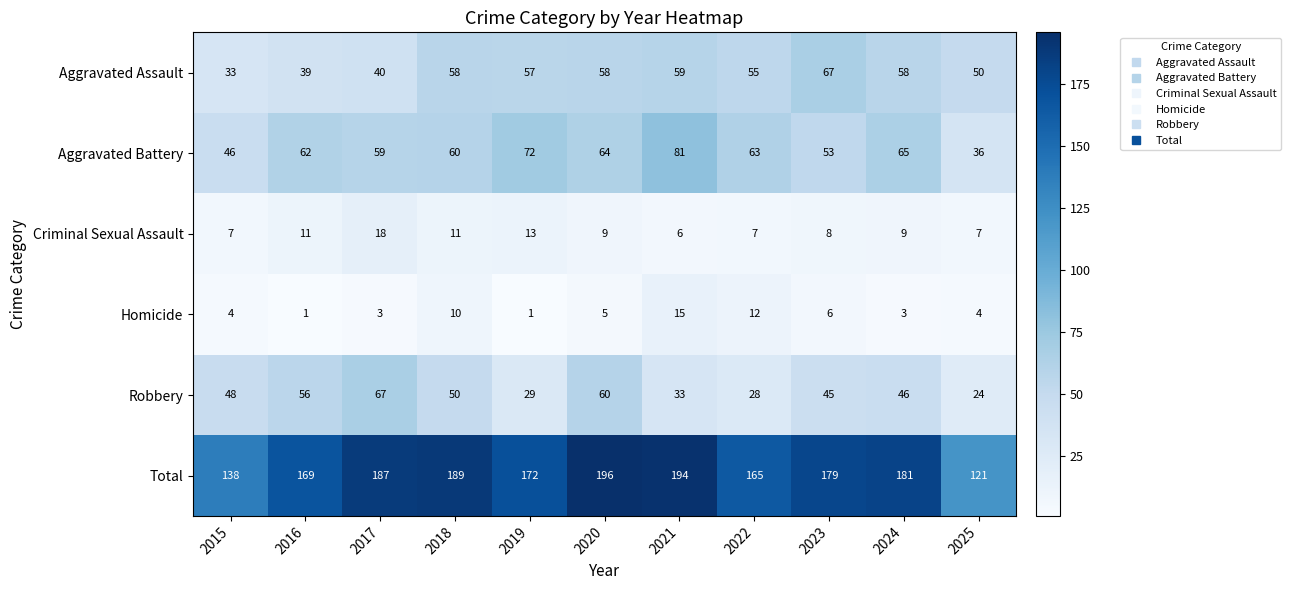

Is it true that Homicide equals 6 at 2023?

True